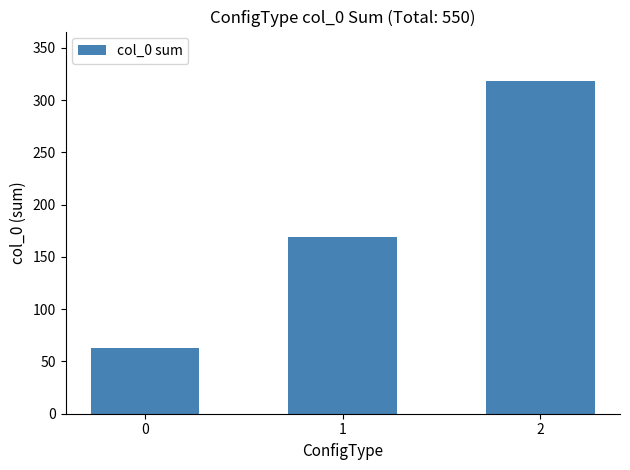

Between 1 and 0, which is larger?

1